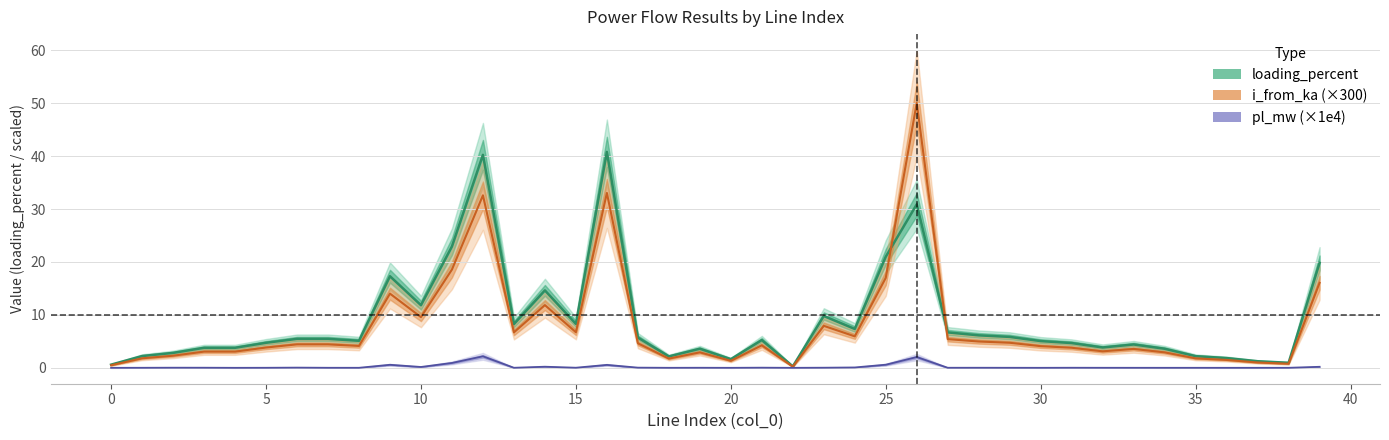

Reading left to right, list all the values displayed in this chart.

loading_percent: 0.6	2.2	2.8	3.8	3.8	4.7	5.5	5.5	5.1	17.3	11.8	22.9	40.2	8.3	14.6	8.3	40.8	5.7	2.2	3.6	1.6	5.2	0.3	9.8	7.3	21.0	30.9	6.7	6.1	5.8	5.1	4.7	3.8	4.4	3.6	2.2	1.8	1.2	1.0	19.8
i_from_ka (×300): 0.5	1.8	2.3	3.1	3.1	3.8	4.4	4.4	4.1	14.0	9.6	18.6	32.6	6.7	11.9	6.7	33.0	4.6	1.7	2.9	1.3	4.3	0.2	7.9	5.9	17.0	50.0	5.4	5.0	4.7	4.1	3.8	3.1	3.6	2.9	1.8	1.5	1.0	0.8	16.1
pl_mw (×1e4): 0.0	0.0	0.0	0.0	0.0	0.0	0.0	0.0	0.0	0.6	0.2	0.9	2.2	0.0	0.2	0.0	0.6	0.0	0.0	0.0	0.0	0.0	0.0	0.0	0.1	0.6	2.0	0.0	0.0	0.0	0.0	0.0	0.0	0.0	0.0	0.0	0.0	0.0	0.0	0.2